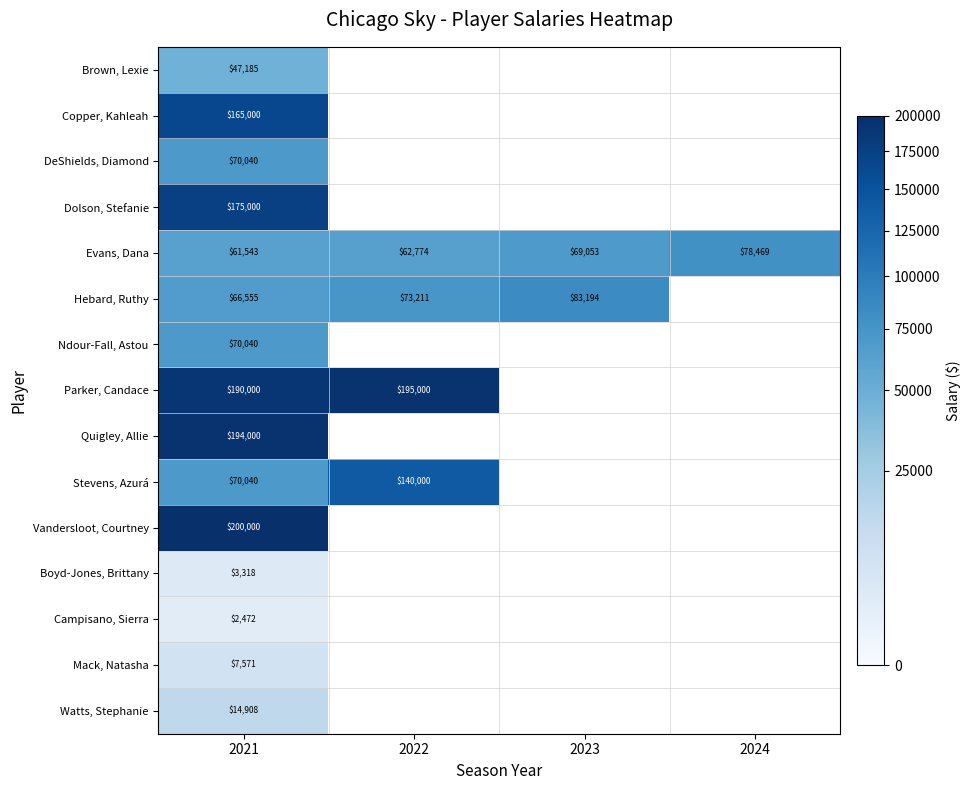

The value of Watts, Stephanie at 2021 is 14908. True or false?

True